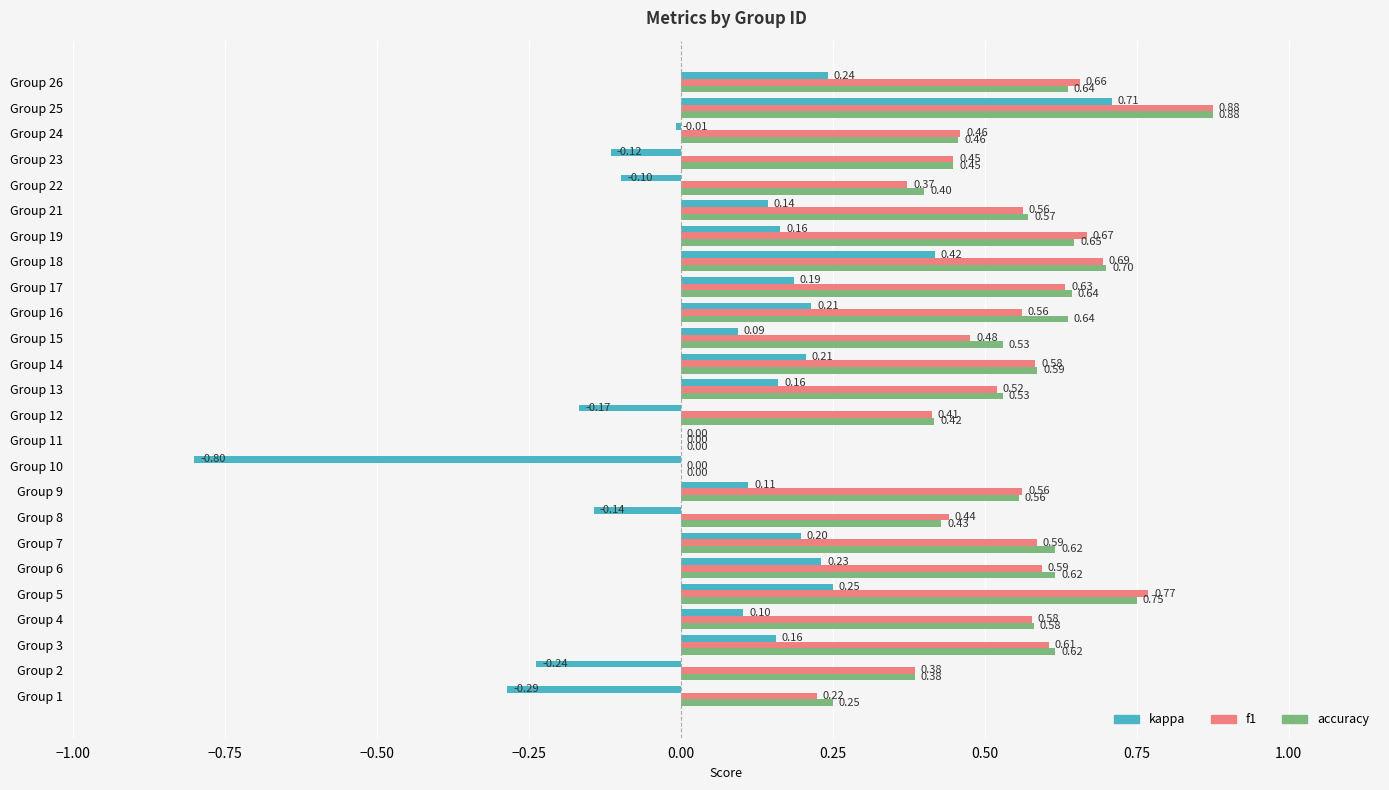

Between Group 11 and Group 13, which series saw the biggest shift?

accuracy